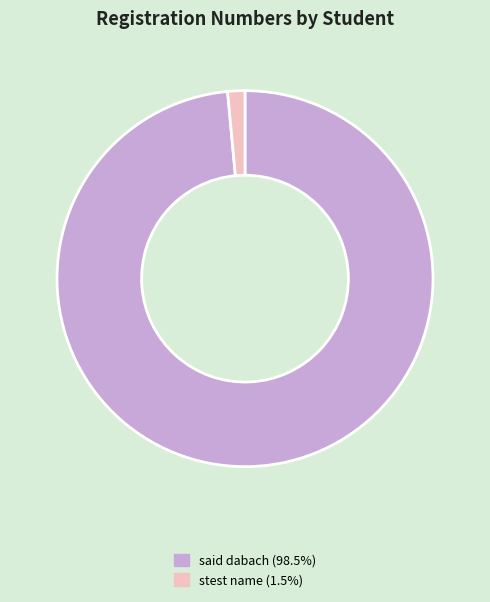

Which has a higher value, stest name or said dabach?

said dabach